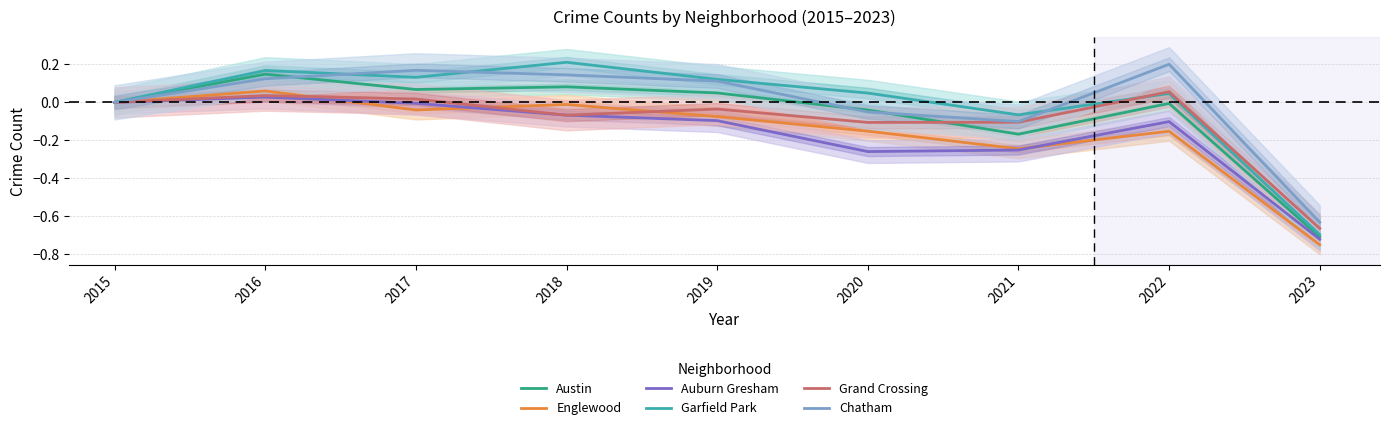

The value of Grand Crossing at 2020 is -0.1. True or false?

True